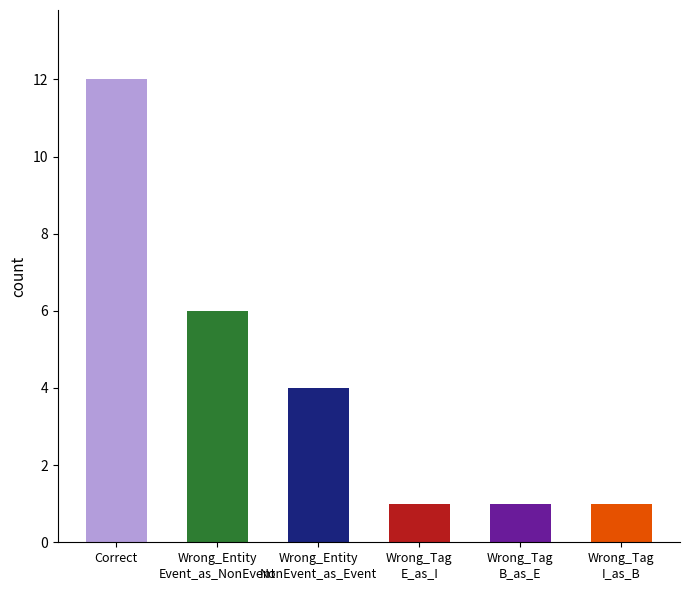

Does the chart contain stacked bars?

No